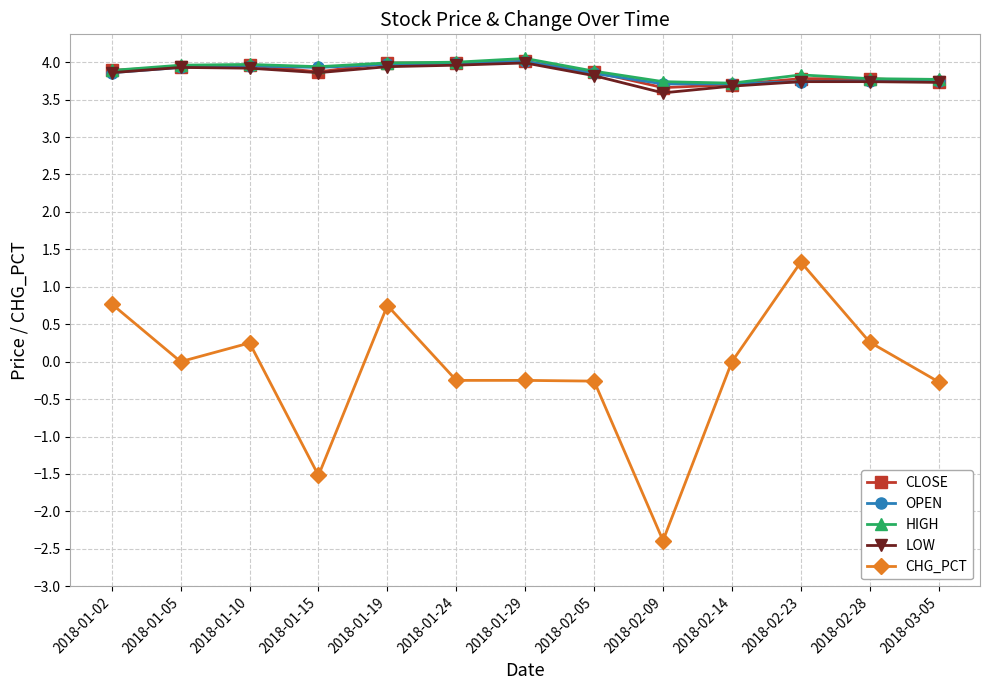

True or false: CLOSE has a value of 7.0 at 2018-01-29.

False